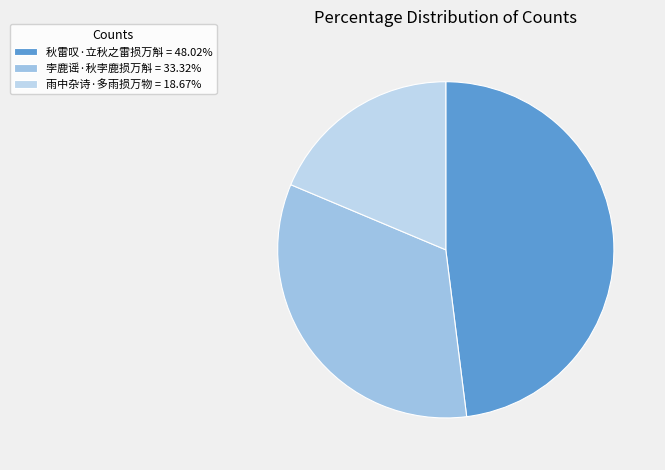

Is there a majority slice in this chart?

No